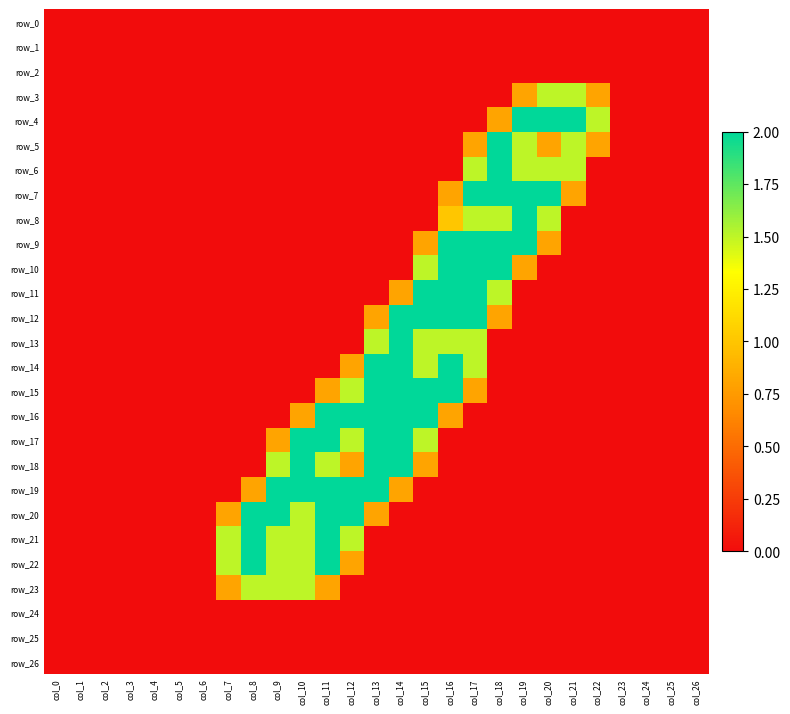

Reading right to left, transcribe all the data shown in this chart.

row_0: col_26=0.0	col_25=0.0	col_24=0.0	col_23=0.0	col_22=0.0	col_21=0.0	col_20=0.0	col_19=0.0	col_18=0.0	col_17=0.0	col_16=0.0	col_15=0.0	col_14=0.0	col_13=0.0	col_12=0.0	col_11=0.0	col_10=0.0	col_9=0.0	col_8=0.0	col_7=0.0	col_6=0.0	col_5=0.0	col_4=0.0	col_3=0.0	col_2=0.0	col_1=0.0	col_0=0.0
row_1: col_26=0.0	col_25=0.0	col_24=0.0	col_23=0.0	col_22=0.0	col_21=0.0	col_20=0.0	col_19=0.0	col_18=0.0	col_17=0.0	col_16=0.0	col_15=0.0	col_14=0.0	col_13=0.0	col_12=0.0	col_11=0.0	col_10=0.0	col_9=0.0	col_8=0.0	col_7=0.0	col_6=0.0	col_5=0.0	col_4=0.0	col_3=0.0	col_2=0.0	col_1=0.0	col_0=0.0
row_2: col_26=0.0	col_25=0.0	col_24=0.0	col_23=0.0	col_22=0.0	col_21=0.0	col_20=0.0	col_19=0.0	col_18=0.0	col_17=0.0	col_16=0.0	col_15=0.0	col_14=0.0	col_13=0.0	col_12=0.0	col_11=0.0	col_10=0.0	col_9=0.0	col_8=0.0	col_7=0.0	col_6=0.0	col_5=0.0	col_4=0.0	col_3=0.0	col_2=0.0	col_1=0.0	col_0=0.0
row_3: col_26=0.0	col_25=0.0	col_24=0.0	col_23=0.0	col_22=0.8	col_21=1.5	col_20=1.5	col_19=0.8	col_18=0.0	col_17=0.0	col_16=0.0	col_15=0.0	col_14=0.0	col_13=0.0	col_12=0.0	col_11=0.0	col_10=0.0	col_9=0.0	col_8=0.0	col_7=0.0	col_6=0.0	col_5=0.0	col_4=0.0	col_3=0.0	col_2=0.0	col_1=0.0	col_0=0.0
row_4: col_26=0.0	col_25=0.0	col_24=0.0	col_23=0.0	col_22=1.5	col_21=2.0	col_20=2.0	col_19=2.0	col_18=0.8	col_17=0.0	col_16=0.0	col_15=0.0	col_14=0.0	col_13=0.0	col_12=0.0	col_11=0.0	col_10=0.0	col_9=0.0	col_8=0.0	col_7=0.0	col_6=0.0	col_5=0.0	col_4=0.0	col_3=0.0	col_2=0.0	col_1=0.0	col_0=0.0
row_5: col_26=0.0	col_25=0.0	col_24=0.0	col_23=0.0	col_22=0.8	col_21=1.5	col_20=0.8	col_19=1.5	col_18=2.0	col_17=0.8	col_16=0.0	col_15=0.0	col_14=0.0	col_13=0.0	col_12=0.0	col_11=0.0	col_10=0.0	col_9=0.0	col_8=0.0	col_7=0.0	col_6=0.0	col_5=0.0	col_4=0.0	col_3=0.0	col_2=0.0	col_1=0.0	col_0=0.0
row_6: col_26=0.0	col_25=0.0	col_24=0.0	col_23=0.0	col_22=0.0	col_21=1.5	col_20=1.5	col_19=1.5	col_18=2.0	col_17=1.5	col_16=0.0	col_15=0.0	col_14=0.0	col_13=0.0	col_12=0.0	col_11=0.0	col_10=0.0	col_9=0.0	col_8=0.0	col_7=0.0	col_6=0.0	col_5=0.0	col_4=0.0	col_3=0.0	col_2=0.0	col_1=0.0	col_0=0.0
row_7: col_26=0.0	col_25=0.0	col_24=0.0	col_23=0.0	col_22=0.0	col_21=0.8	col_20=2.0	col_19=2.0	col_18=2.0	col_17=2.0	col_16=0.8	col_15=0.0	col_14=0.0	col_13=0.0	col_12=0.0	col_11=0.0	col_10=0.0	col_9=0.0	col_8=0.0	col_7=0.0	col_6=0.0	col_5=0.0	col_4=0.0	col_3=0.0	col_2=0.0	col_1=0.0	col_0=0.0
row_8: col_26=0.0	col_25=0.0	col_24=0.0	col_23=0.0	col_22=0.0	col_21=0.0	col_20=1.5	col_19=2.0	col_18=1.5	col_17=1.5	col_16=1.0	col_15=0.0	col_14=0.0	col_13=0.0	col_12=0.0	col_11=0.0	col_10=0.0	col_9=0.0	col_8=0.0	col_7=0.0	col_6=0.0	col_5=0.0	col_4=0.0	col_3=0.0	col_2=0.0	col_1=0.0	col_0=0.0
row_9: col_26=0.0	col_25=0.0	col_24=0.0	col_23=0.0	col_22=0.0	col_21=0.0	col_20=0.8	col_19=2.0	col_18=2.0	col_17=2.0	col_16=2.0	col_15=0.8	col_14=0.0	col_13=0.0	col_12=0.0	col_11=0.0	col_10=0.0	col_9=0.0	col_8=0.0	col_7=0.0	col_6=0.0	col_5=0.0	col_4=0.0	col_3=0.0	col_2=0.0	col_1=0.0	col_0=0.0
row_10: col_26=0.0	col_25=0.0	col_24=0.0	col_23=0.0	col_22=0.0	col_21=0.0	col_20=0.0	col_19=0.8	col_18=2.0	col_17=2.0	col_16=2.0	col_15=1.5	col_14=0.0	col_13=0.0	col_12=0.0	col_11=0.0	col_10=0.0	col_9=0.0	col_8=0.0	col_7=0.0	col_6=0.0	col_5=0.0	col_4=0.0	col_3=0.0	col_2=0.0	col_1=0.0	col_0=0.0
row_11: col_26=0.0	col_25=0.0	col_24=0.0	col_23=0.0	col_22=0.0	col_21=0.0	col_20=0.0	col_19=0.0	col_18=1.5	col_17=2.0	col_16=2.0	col_15=2.0	col_14=0.8	col_13=0.0	col_12=0.0	col_11=0.0	col_10=0.0	col_9=0.0	col_8=0.0	col_7=0.0	col_6=0.0	col_5=0.0	col_4=0.0	col_3=0.0	col_2=0.0	col_1=0.0	col_0=0.0
row_12: col_26=0.0	col_25=0.0	col_24=0.0	col_23=0.0	col_22=0.0	col_21=0.0	col_20=0.0	col_19=0.0	col_18=0.8	col_17=2.0	col_16=2.0	col_15=2.0	col_14=2.0	col_13=0.8	col_12=0.0	col_11=0.0	col_10=0.0	col_9=0.0	col_8=0.0	col_7=0.0	col_6=0.0	col_5=0.0	col_4=0.0	col_3=0.0	col_2=0.0	col_1=0.0	col_0=0.0
row_13: col_26=0.0	col_25=0.0	col_24=0.0	col_23=0.0	col_22=0.0	col_21=0.0	col_20=0.0	col_19=0.0	col_18=0.0	col_17=1.5	col_16=1.5	col_15=1.5	col_14=2.0	col_13=1.5	col_12=0.0	col_11=0.0	col_10=0.0	col_9=0.0	col_8=0.0	col_7=0.0	col_6=0.0	col_5=0.0	col_4=0.0	col_3=0.0	col_2=0.0	col_1=0.0	col_0=0.0
row_14: col_26=0.0	col_25=0.0	col_24=0.0	col_23=0.0	col_22=0.0	col_21=0.0	col_20=0.0	col_19=0.0	col_18=0.0	col_17=1.5	col_16=2.0	col_15=1.5	col_14=2.0	col_13=2.0	col_12=0.8	col_11=0.0	col_10=0.0	col_9=0.0	col_8=0.0	col_7=0.0	col_6=0.0	col_5=0.0	col_4=0.0	col_3=0.0	col_2=0.0	col_1=0.0	col_0=0.0
row_15: col_26=0.0	col_25=0.0	col_24=0.0	col_23=0.0	col_22=0.0	col_21=0.0	col_20=0.0	col_19=0.0	col_18=0.0	col_17=0.8	col_16=2.0	col_15=2.0	col_14=2.0	col_13=2.0	col_12=1.5	col_11=0.8	col_10=0.0	col_9=0.0	col_8=0.0	col_7=0.0	col_6=0.0	col_5=0.0	col_4=0.0	col_3=0.0	col_2=0.0	col_1=0.0	col_0=0.0
row_16: col_26=0.0	col_25=0.0	col_24=0.0	col_23=0.0	col_22=0.0	col_21=0.0	col_20=0.0	col_19=0.0	col_18=0.0	col_17=0.0	col_16=0.8	col_15=2.0	col_14=2.0	col_13=2.0	col_12=2.0	col_11=2.0	col_10=0.8	col_9=0.0	col_8=0.0	col_7=0.0	col_6=0.0	col_5=0.0	col_4=0.0	col_3=0.0	col_2=0.0	col_1=0.0	col_0=0.0
row_17: col_26=0.0	col_25=0.0	col_24=0.0	col_23=0.0	col_22=0.0	col_21=0.0	col_20=0.0	col_19=0.0	col_18=0.0	col_17=0.0	col_16=0.0	col_15=1.5	col_14=2.0	col_13=2.0	col_12=1.5	col_11=2.0	col_10=2.0	col_9=0.8	col_8=0.0	col_7=0.0	col_6=0.0	col_5=0.0	col_4=0.0	col_3=0.0	col_2=0.0	col_1=0.0	col_0=0.0
row_18: col_26=0.0	col_25=0.0	col_24=0.0	col_23=0.0	col_22=0.0	col_21=0.0	col_20=0.0	col_19=0.0	col_18=0.0	col_17=0.0	col_16=0.0	col_15=0.8	col_14=2.0	col_13=2.0	col_12=0.8	col_11=1.5	col_10=2.0	col_9=1.5	col_8=0.0	col_7=0.0	col_6=0.0	col_5=0.0	col_4=0.0	col_3=0.0	col_2=0.0	col_1=0.0	col_0=0.0
row_19: col_26=0.0	col_25=0.0	col_24=0.0	col_23=0.0	col_22=0.0	col_21=0.0	col_20=0.0	col_19=0.0	col_18=0.0	col_17=0.0	col_16=0.0	col_15=0.0	col_14=0.8	col_13=2.0	col_12=2.0	col_11=2.0	col_10=2.0	col_9=2.0	col_8=0.8	col_7=0.0	col_6=0.0	col_5=0.0	col_4=0.0	col_3=0.0	col_2=0.0	col_1=0.0	col_0=0.0
row_20: col_26=0.0	col_25=0.0	col_24=0.0	col_23=0.0	col_22=0.0	col_21=0.0	col_20=0.0	col_19=0.0	col_18=0.0	col_17=0.0	col_16=0.0	col_15=0.0	col_14=0.0	col_13=0.8	col_12=2.0	col_11=2.0	col_10=1.5	col_9=2.0	col_8=2.0	col_7=0.8	col_6=0.0	col_5=0.0	col_4=0.0	col_3=0.0	col_2=0.0	col_1=0.0	col_0=0.0
row_21: col_26=0.0	col_25=0.0	col_24=0.0	col_23=0.0	col_22=0.0	col_21=0.0	col_20=0.0	col_19=0.0	col_18=0.0	col_17=0.0	col_16=0.0	col_15=0.0	col_14=0.0	col_13=0.0	col_12=1.5	col_11=2.0	col_10=1.5	col_9=1.5	col_8=2.0	col_7=1.5	col_6=0.0	col_5=0.0	col_4=0.0	col_3=0.0	col_2=0.0	col_1=0.0	col_0=0.0
row_22: col_26=0.0	col_25=0.0	col_24=0.0	col_23=0.0	col_22=0.0	col_21=0.0	col_20=0.0	col_19=0.0	col_18=0.0	col_17=0.0	col_16=0.0	col_15=0.0	col_14=0.0	col_13=0.0	col_12=0.8	col_11=2.0	col_10=1.5	col_9=1.5	col_8=2.0	col_7=1.5	col_6=0.0	col_5=0.0	col_4=0.0	col_3=0.0	col_2=0.0	col_1=0.0	col_0=0.0
row_23: col_26=0.0	col_25=0.0	col_24=0.0	col_23=0.0	col_22=0.0	col_21=0.0	col_20=0.0	col_19=0.0	col_18=0.0	col_17=0.0	col_16=0.0	col_15=0.0	col_14=0.0	col_13=0.0	col_12=0.0	col_11=0.8	col_10=1.5	col_9=1.5	col_8=1.5	col_7=0.8	col_6=0.0	col_5=0.0	col_4=0.0	col_3=0.0	col_2=0.0	col_1=0.0	col_0=0.0
row_24: col_26=0.0	col_25=0.0	col_24=0.0	col_23=0.0	col_22=0.0	col_21=0.0	col_20=0.0	col_19=0.0	col_18=0.0	col_17=0.0	col_16=0.0	col_15=0.0	col_14=0.0	col_13=0.0	col_12=0.0	col_11=0.0	col_10=0.0	col_9=0.0	col_8=0.0	col_7=0.0	col_6=0.0	col_5=0.0	col_4=0.0	col_3=0.0	col_2=0.0	col_1=0.0	col_0=0.0
row_25: col_26=0.0	col_25=0.0	col_24=0.0	col_23=0.0	col_22=0.0	col_21=0.0	col_20=0.0	col_19=0.0	col_18=0.0	col_17=0.0	col_16=0.0	col_15=0.0	col_14=0.0	col_13=0.0	col_12=0.0	col_11=0.0	col_10=0.0	col_9=0.0	col_8=0.0	col_7=0.0	col_6=0.0	col_5=0.0	col_4=0.0	col_3=0.0	col_2=0.0	col_1=0.0	col_0=0.0
row_26: col_26=0.0	col_25=0.0	col_24=0.0	col_23=0.0	col_22=0.0	col_21=0.0	col_20=0.0	col_19=0.0	col_18=0.0	col_17=0.0	col_16=0.0	col_15=0.0	col_14=0.0	col_13=0.0	col_12=0.0	col_11=0.0	col_10=0.0	col_9=0.0	col_8=0.0	col_7=0.0	col_6=0.0	col_5=0.0	col_4=0.0	col_3=0.0	col_2=0.0	col_1=0.0	col_0=0.0